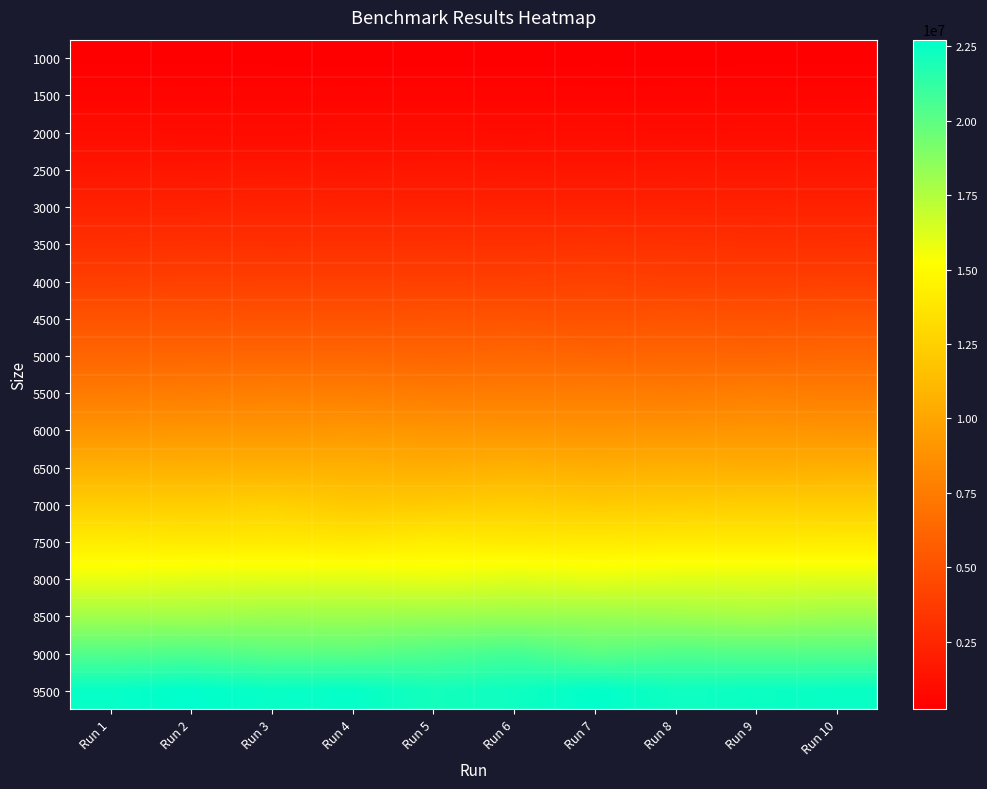

At which category is the sum across all series the highest?

Run 6